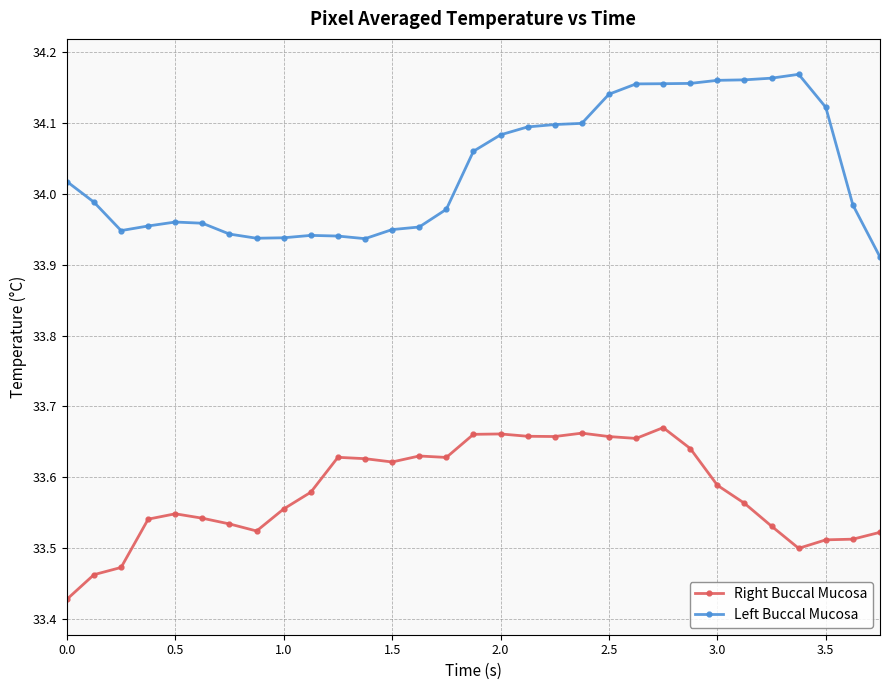

Which series has the largest total across all categories?

Left Buccal Mucosa